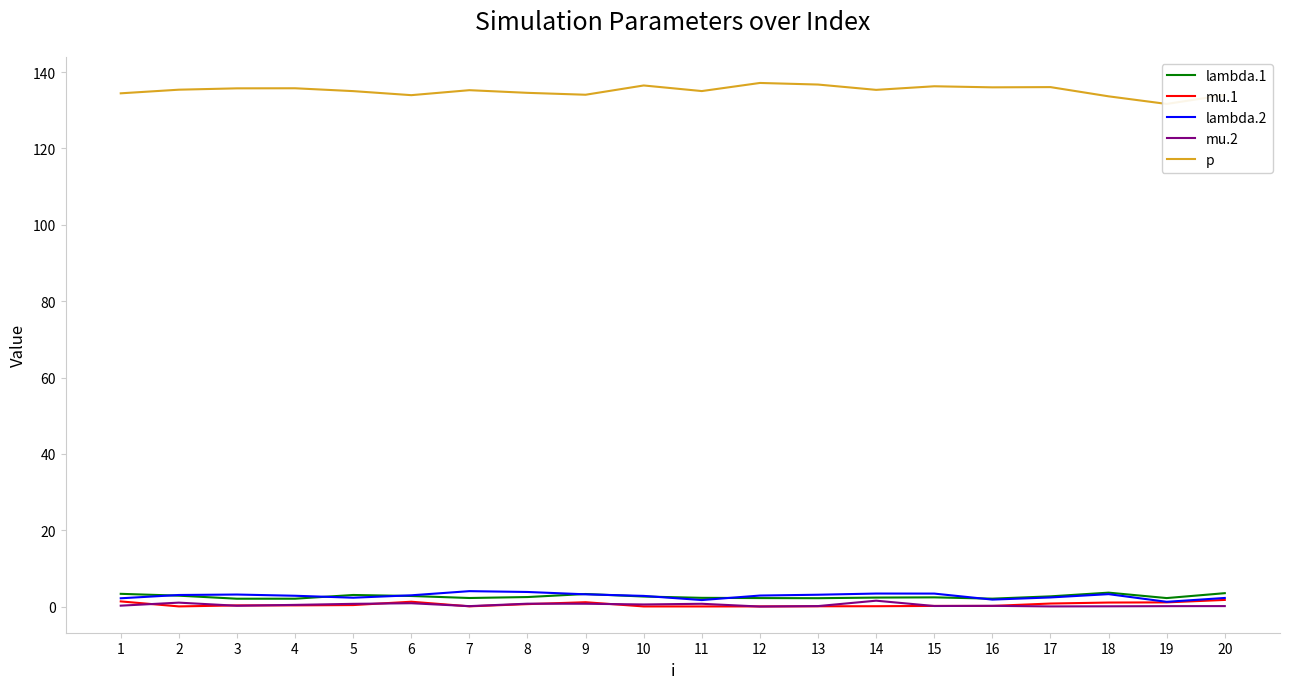

What is the value of the lambda.2 point at the 12th from the left?

2.9